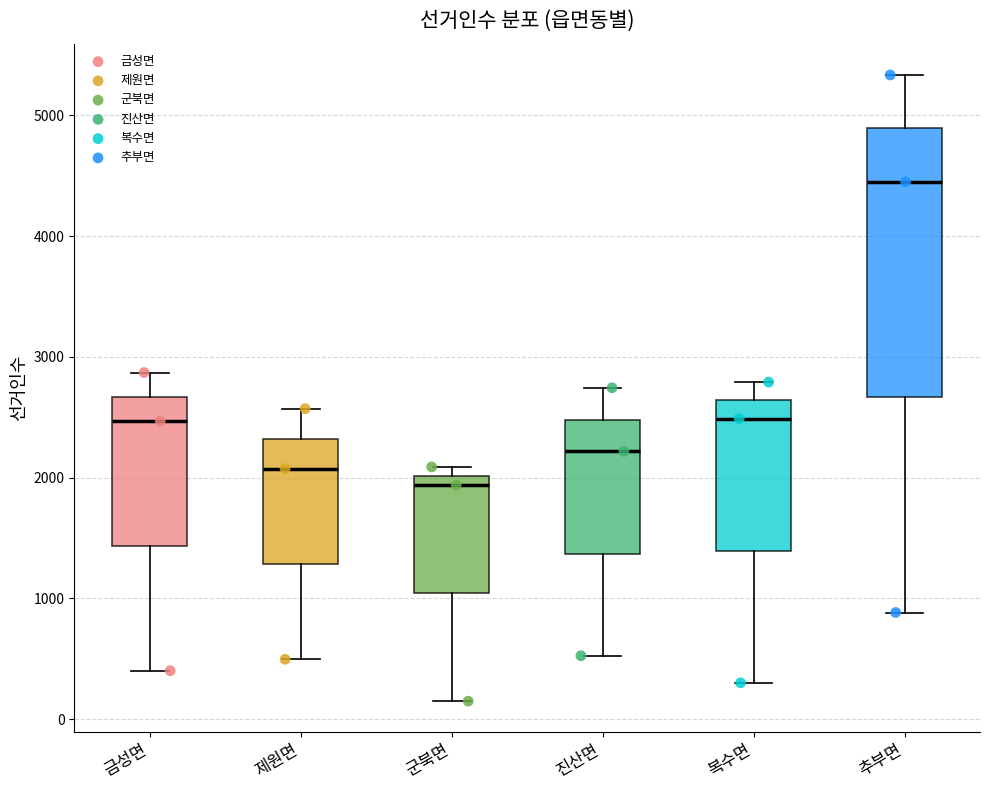

Reading left to right, transcribe this box plot: for each box, give where its median line is, the range the box spans, and where its two whiskers end, as read against the y-axis. The values are not printed on the chart, so give them approximately, as read against the axis.

금성면: median 2500, box 1400 to 2700, whiskers 400 to 2900
제원면: median 2100, box 1300 to 2300, whiskers 500 to 2600
군북면: median 1900, box 1000 to 2000, whiskers 200 to 2100
진산면: median 2200, box 1400 to 2500, whiskers 500 to 2700
복수면: median 2500, box 1400 to 2600, whiskers 300 to 2800
추부면: median 4400, box 2700 to 4900, whiskers 900 to 5300